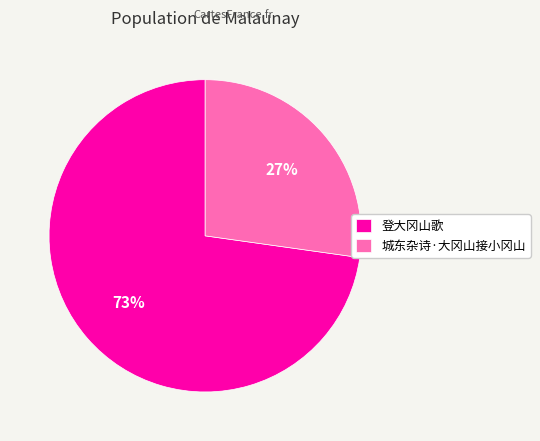

Is it true that 城东杂诗·大冈山接小冈山 is 19% of the pie?

False